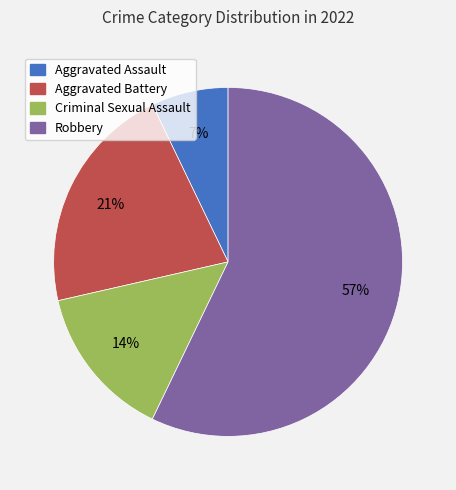

How many slices are in this pie chart?

4